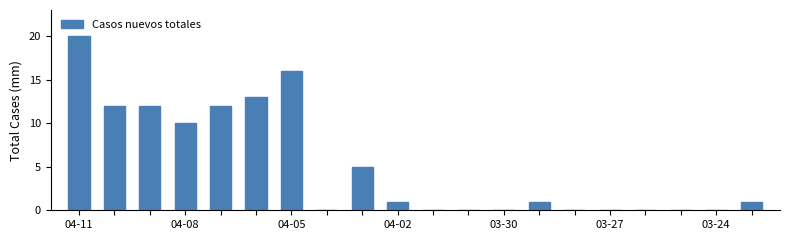

Are the bars horizontal?

No